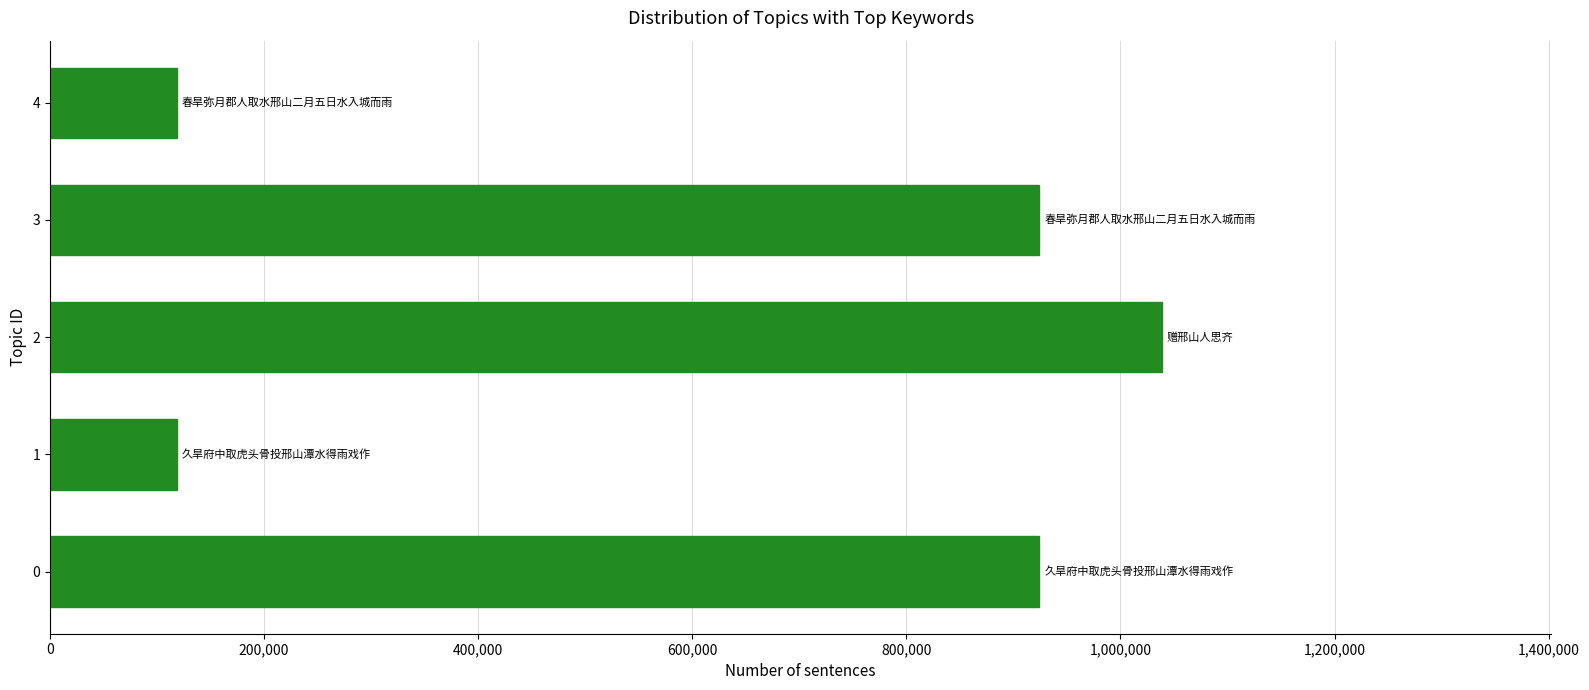

What is the average value?

624886